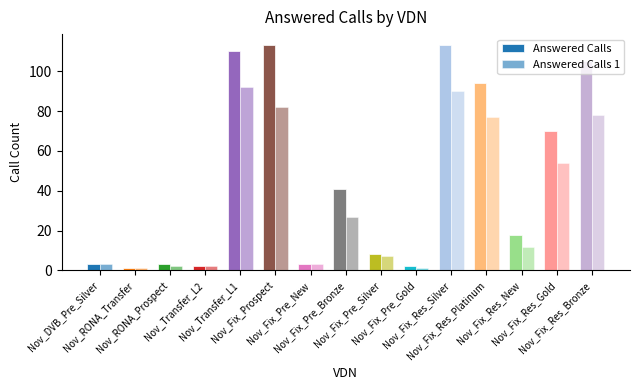

How many values in the Answered Calls series are below 18?

7